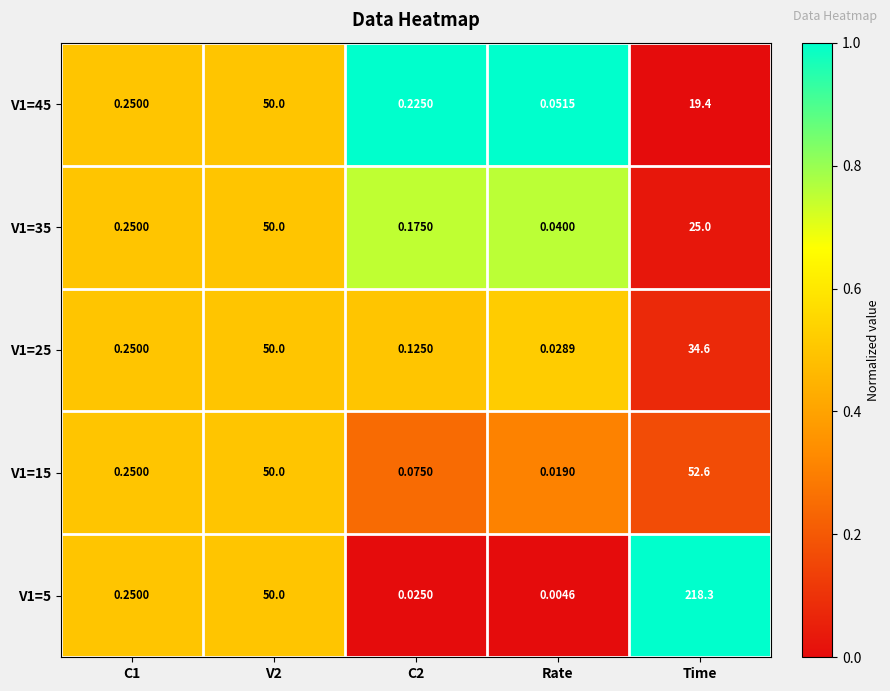

Is the value of V1=5 at Rate greater than the value of V1=15 at C2?

No